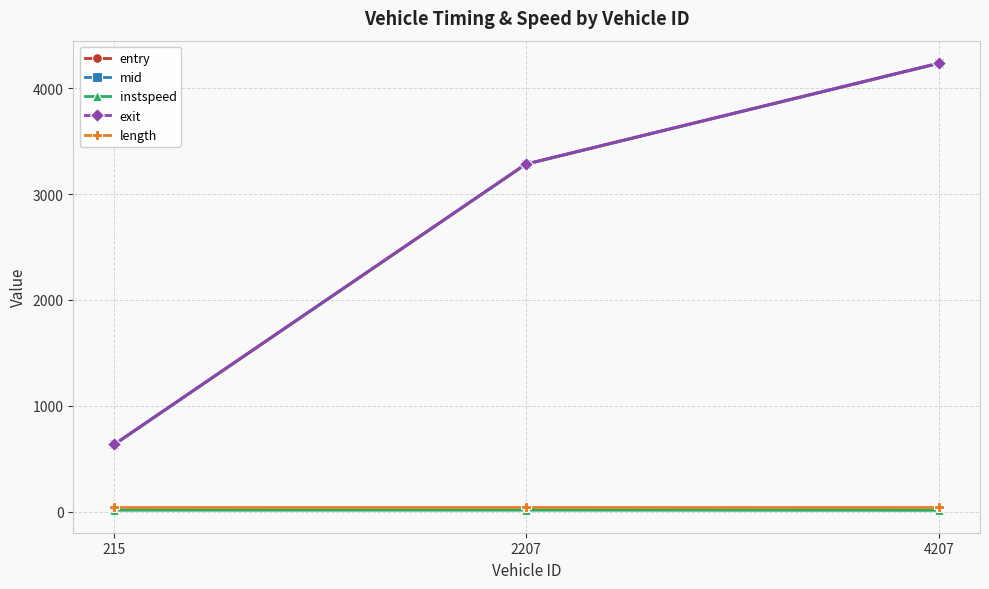

True or false: mid has a value of 3282.2 at 2207.

True